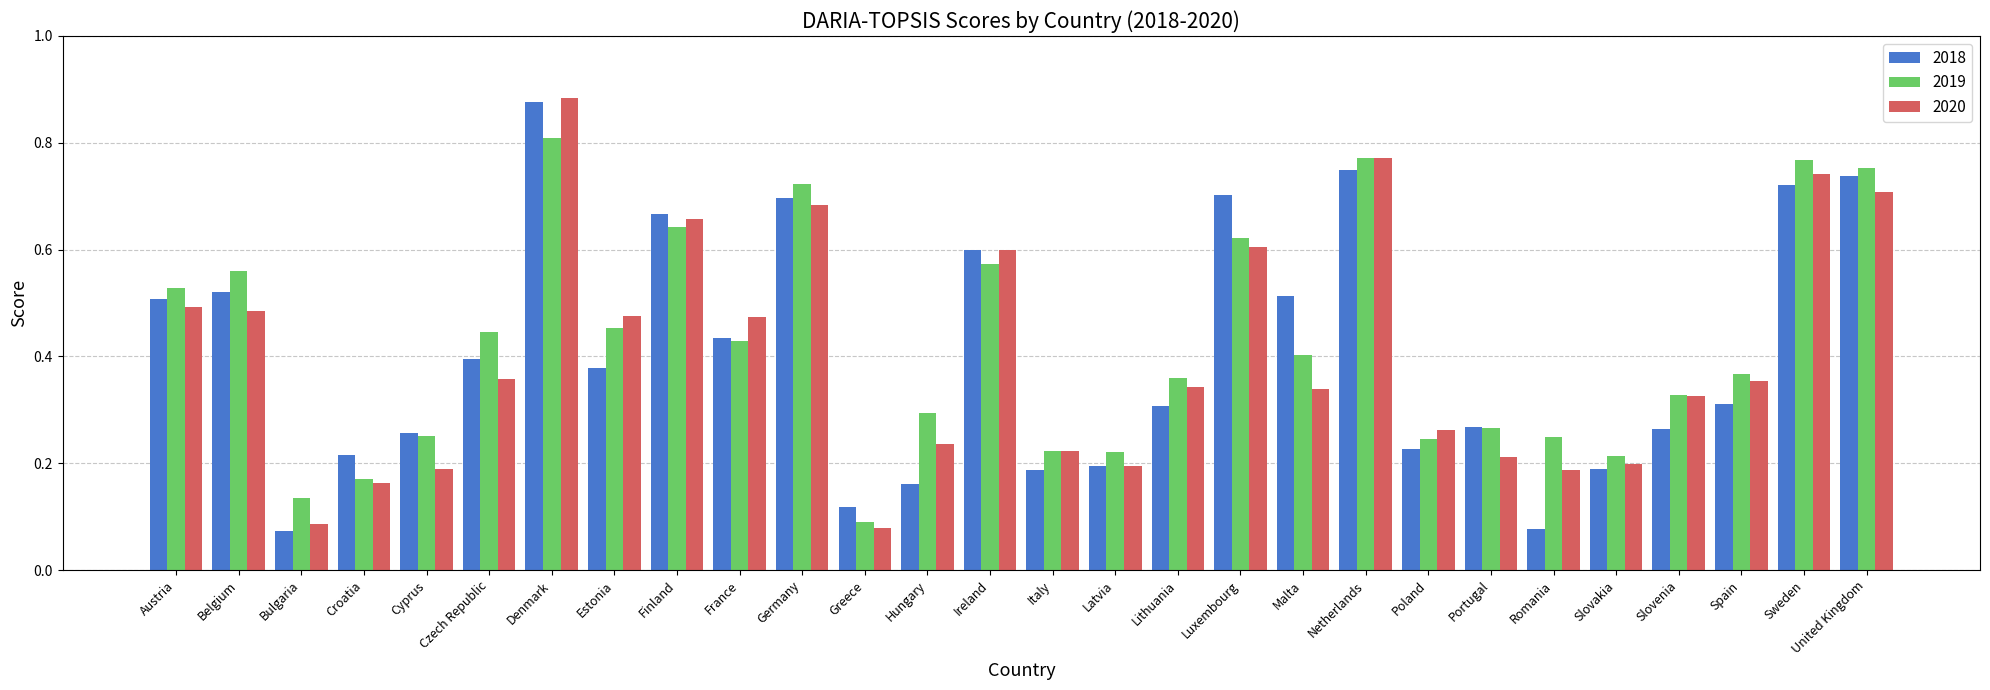

What is the sum of all 2019 values?

11.9